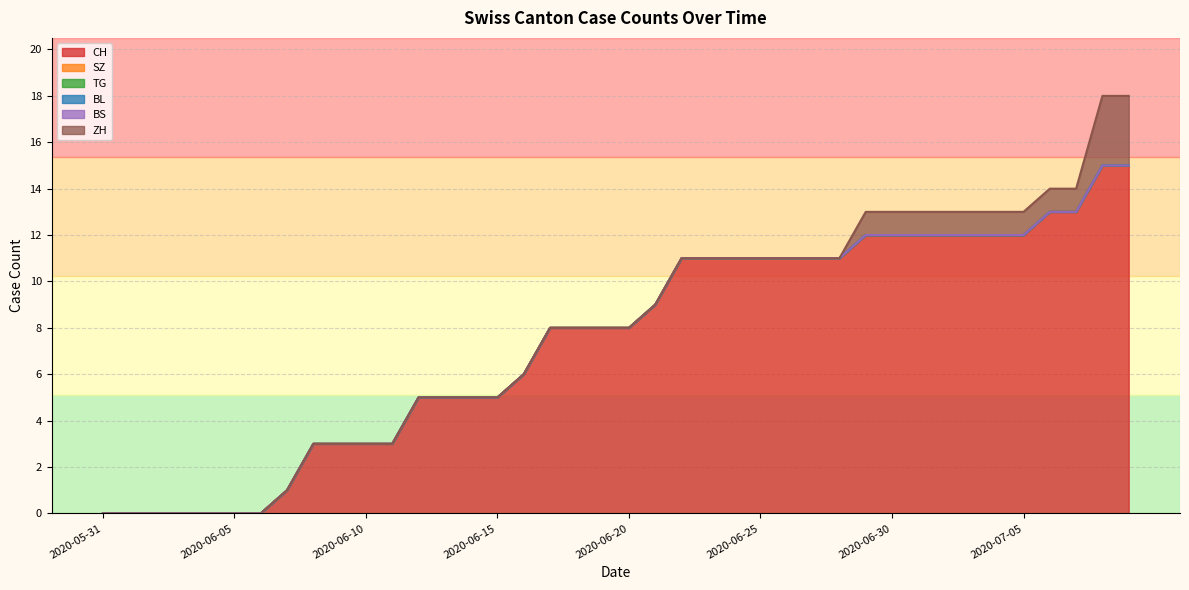

What is the highest value of the CH series?

15